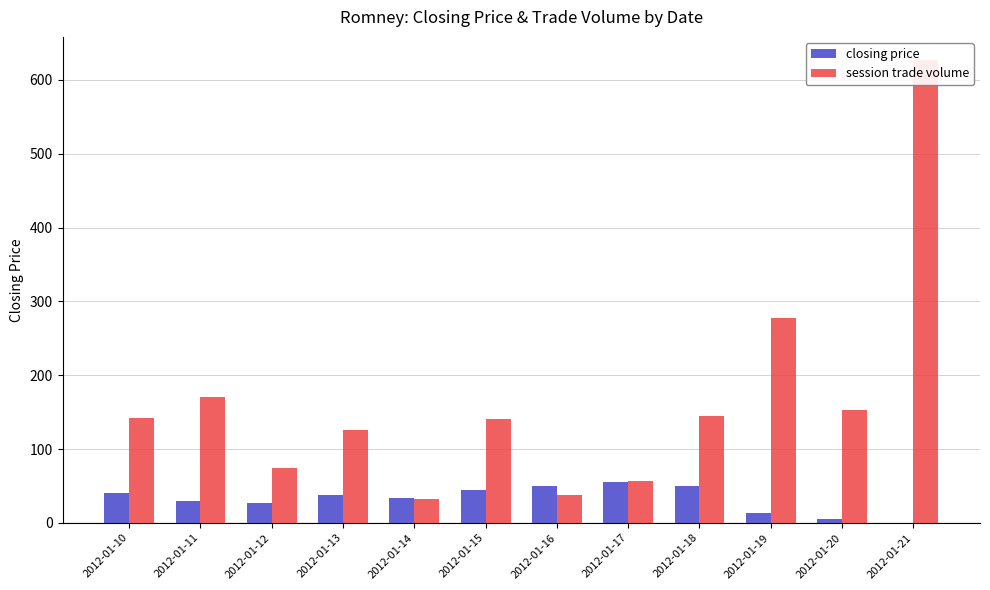

Reading right to left, transcribe all the data shown in this chart.

closing price: 0.1	5.5	13.0	49.4	55.0	49.5	44.7	33.0	37.5	26.2	30.0	40.0
session trade volume: 627.0	153.0	277.0	145.0	57.0	38.0	141.0	32.0	126.0	74.0	171.0	142.0